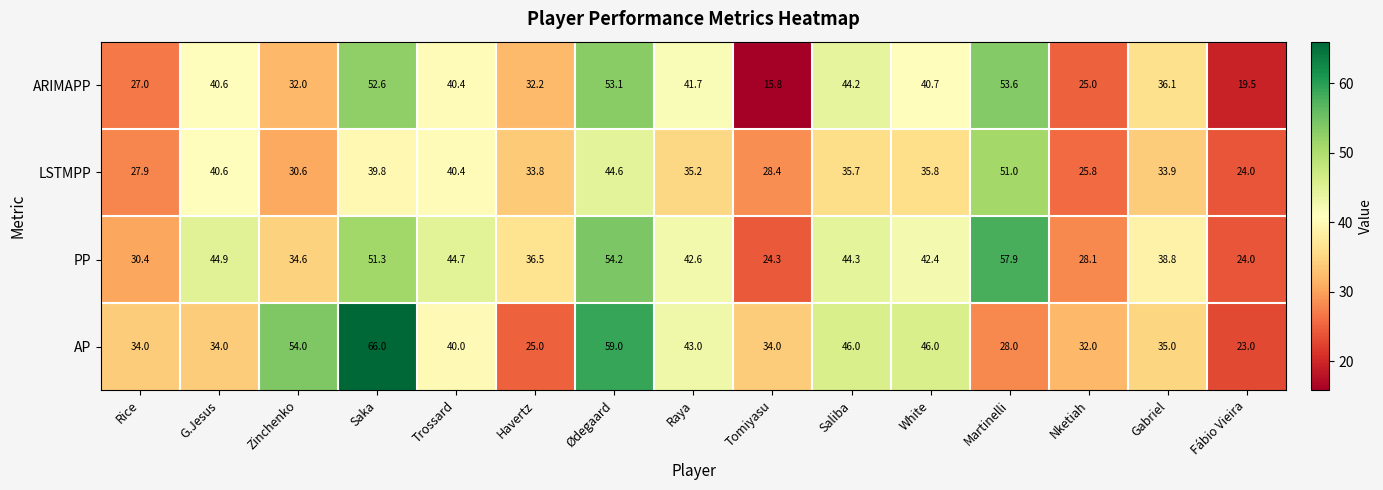

At which label does LSTMPP first exceed 35?

G.Jesus